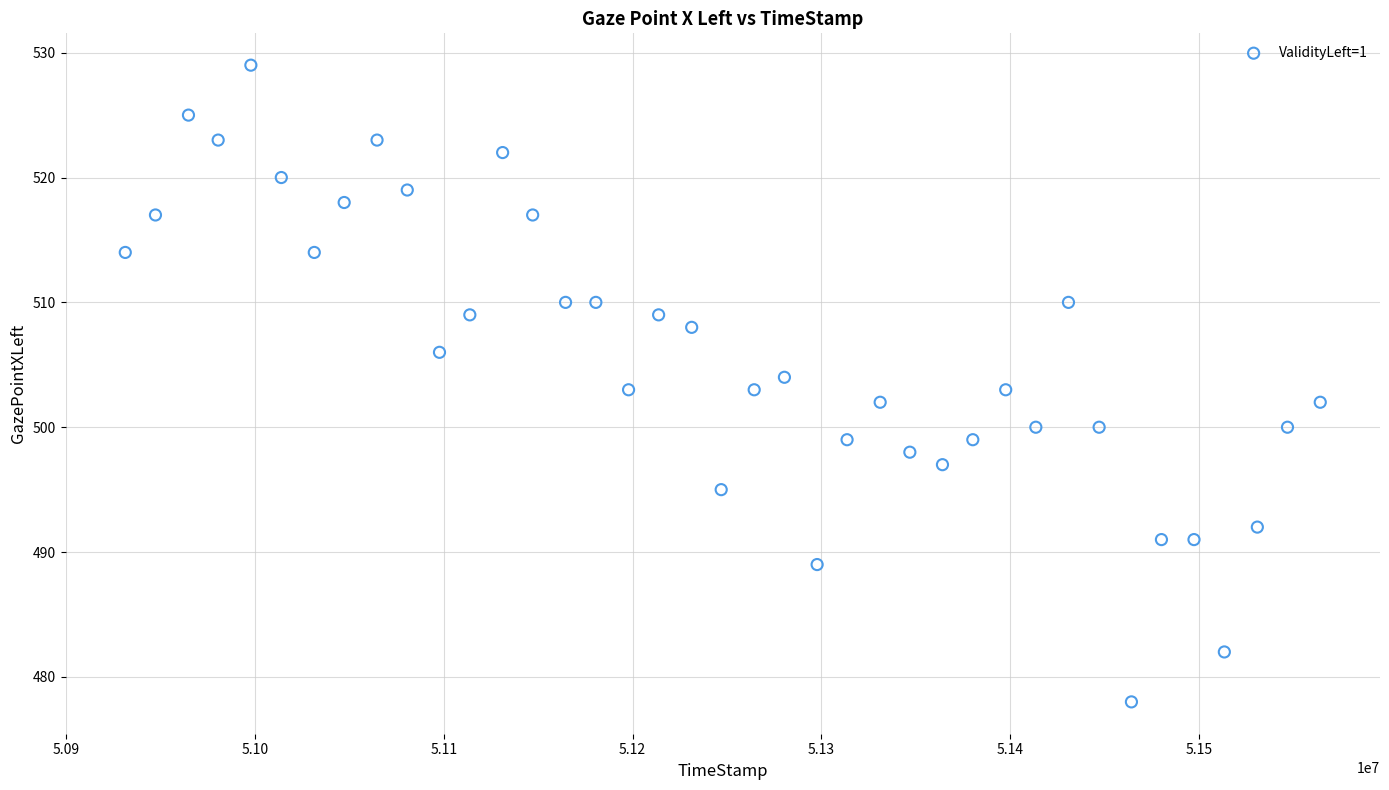

What is the range of Y values (max minus min)?

51